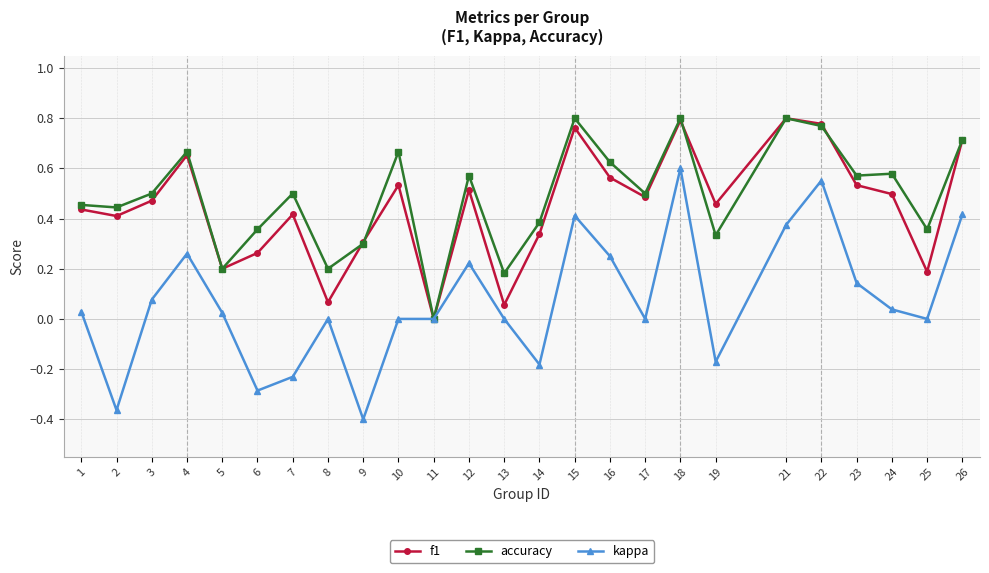

Is the value of f1 at 25 greater than the value of accuracy at 7?

No